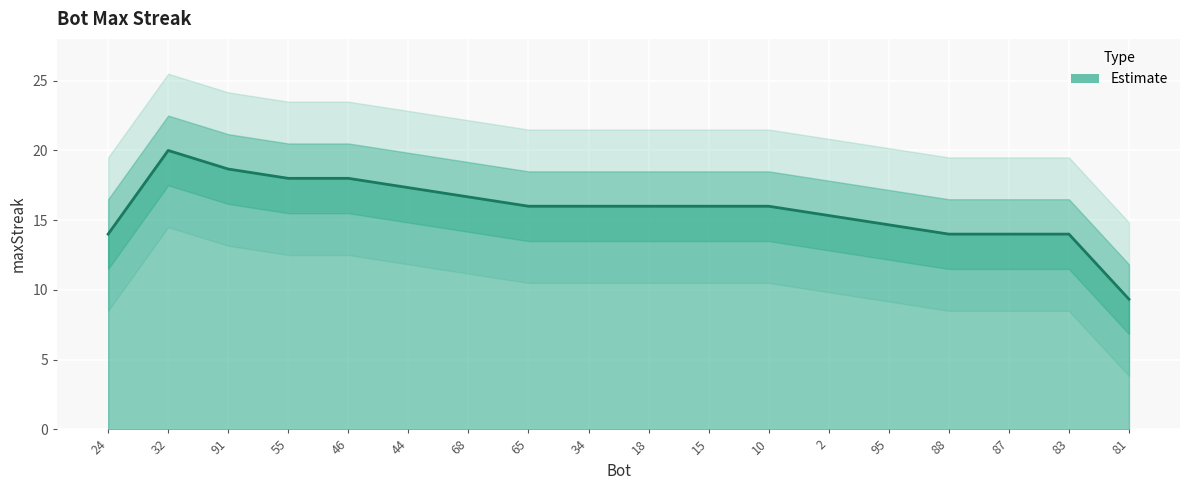

What is the minimum value shown in the chart?

14